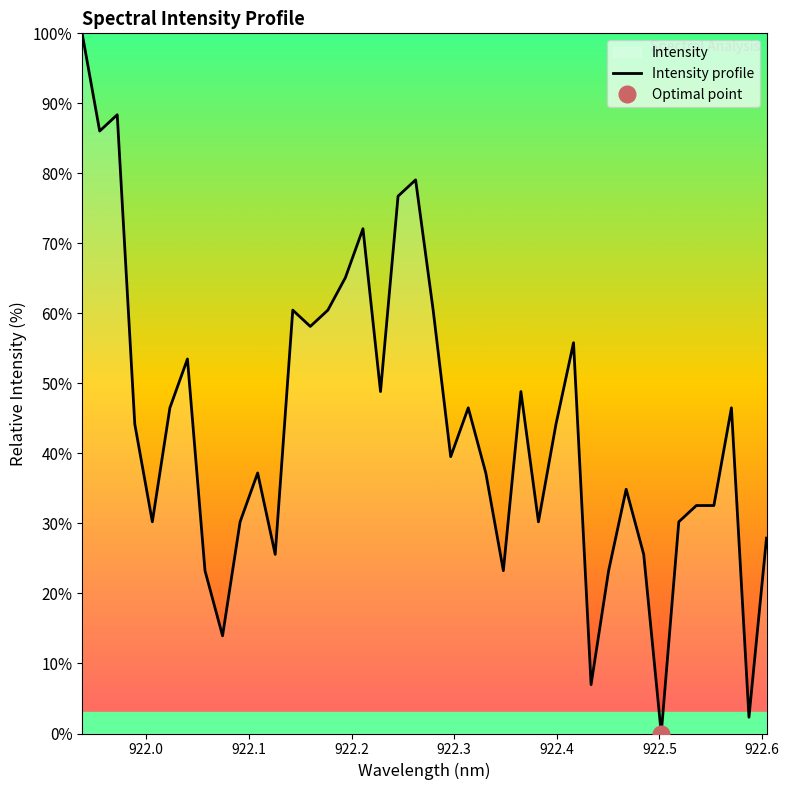

Reading left to right, extract all data points from this chart.

100.0	86.0	88.4	44.2	30.2	46.5	53.5	23.3	14.0	30.2	37.2	25.6	60.5	58.1	60.5	65.1	72.1	48.8	76.7	79.1	60.5	39.5	46.5	37.2	23.3	48.8	30.2	44.2	55.8	7.0	23.3	34.9	25.6	0.0	30.2	32.6	32.6	46.5	2.3	27.9